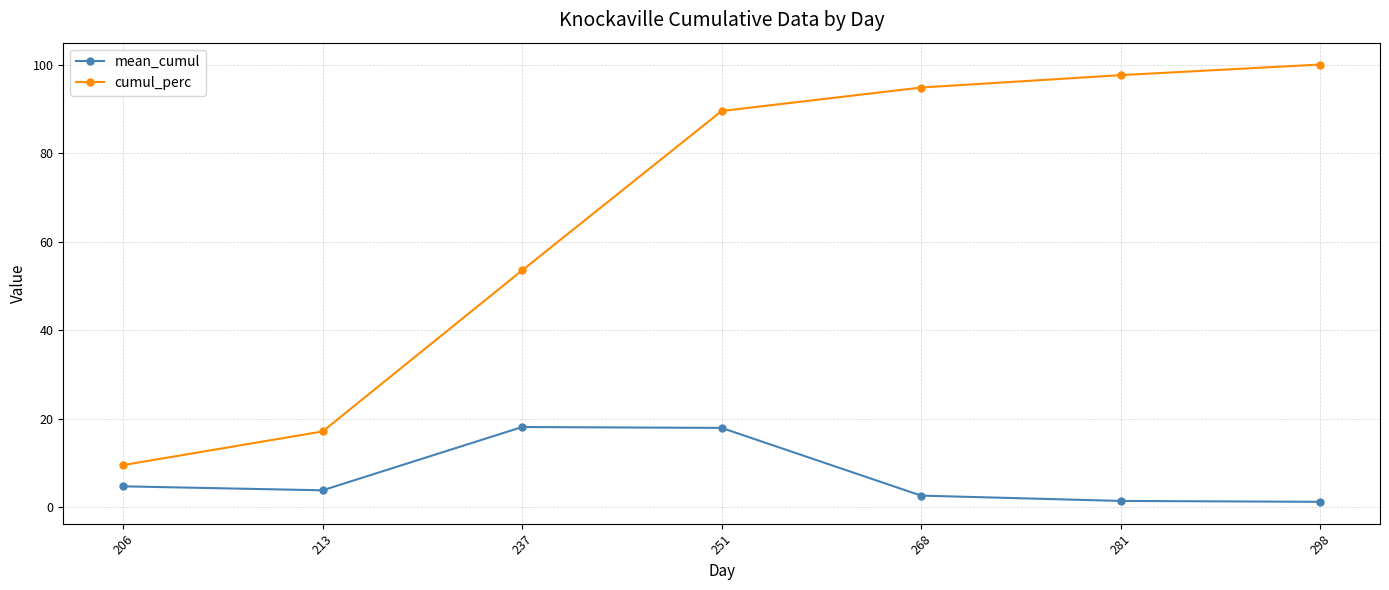

Is it true that mean_cumul equals 18.1 at 237?

True